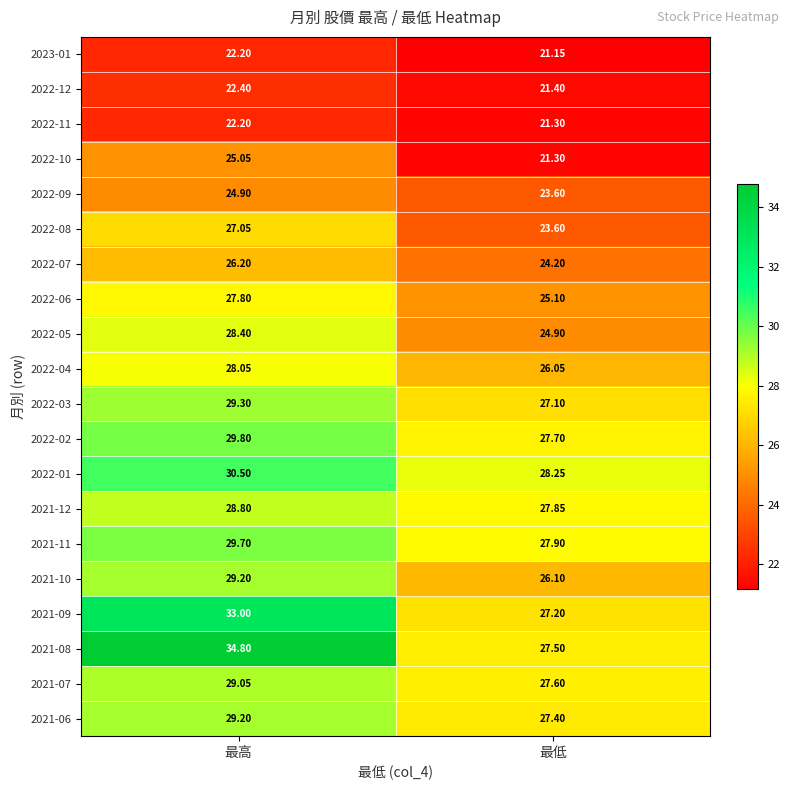

Rank the categories by 2021-11 value from highest to lowest.

最高, 最低